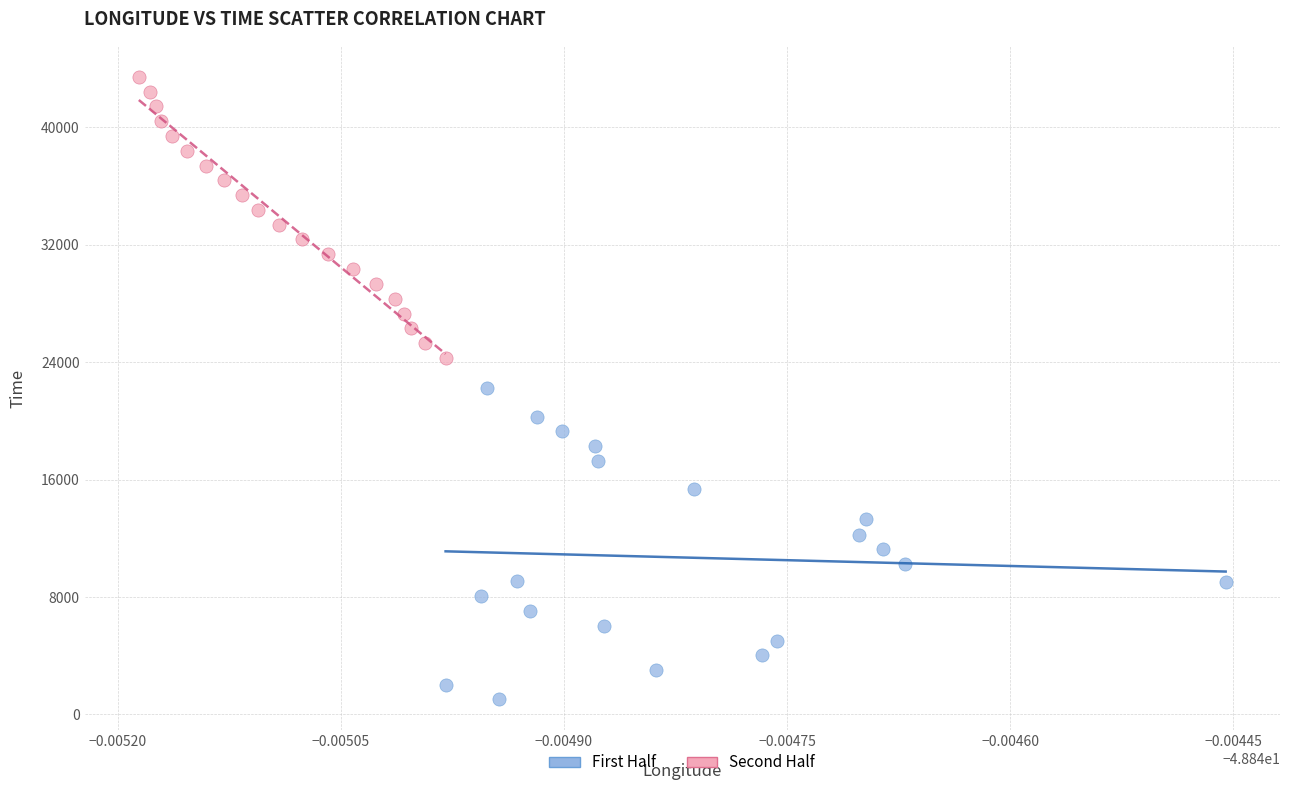

Which series reaches the minimum Y coordinate?

First Half